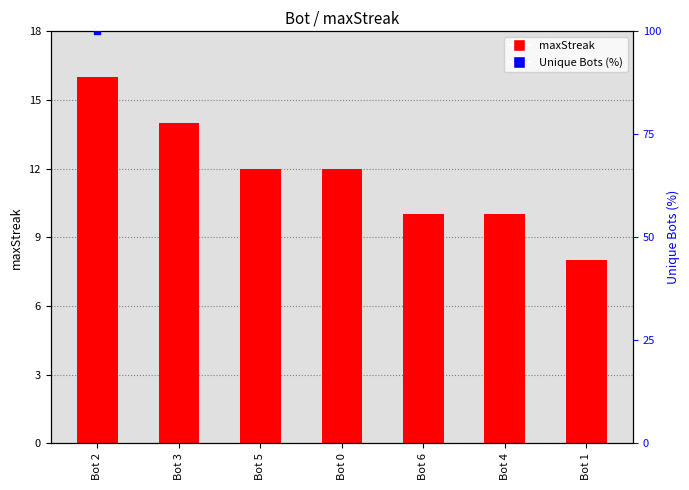

What is the change in value from Bot 2 to Bot 4?

-6